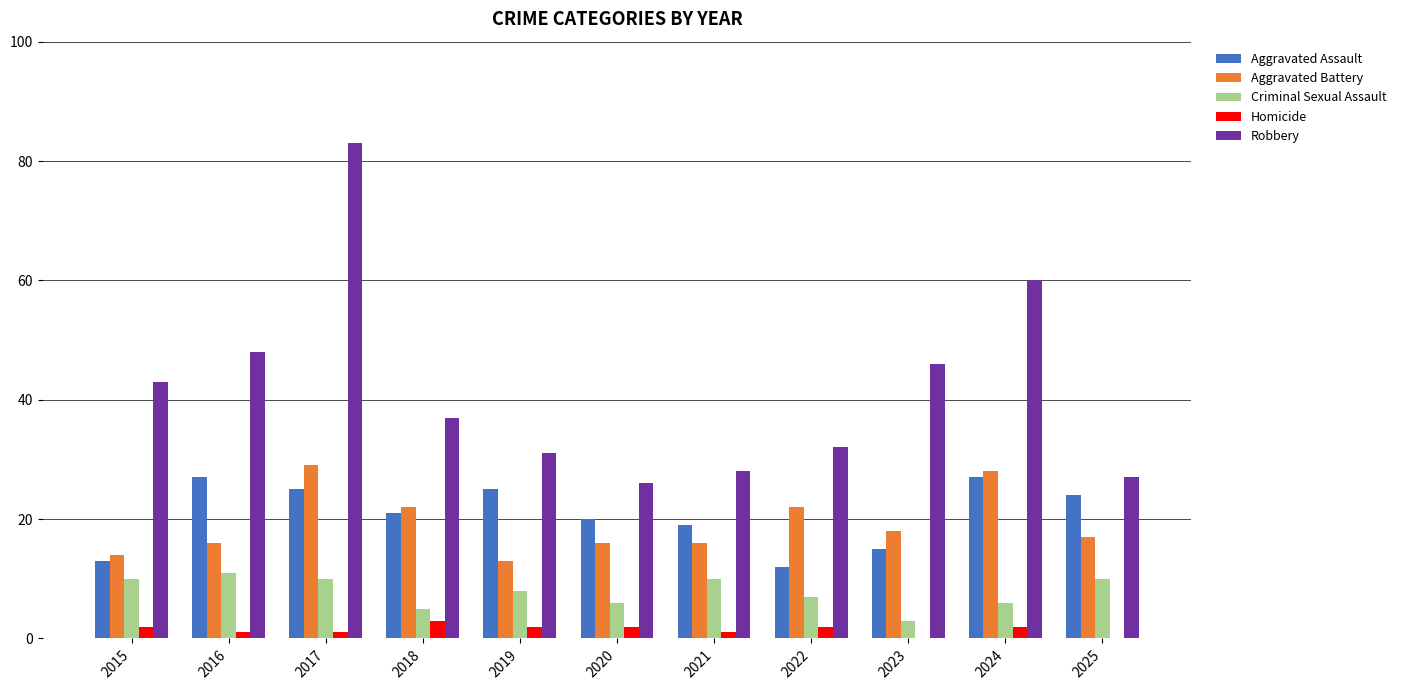

Which series has the largest total across all categories?

Robbery